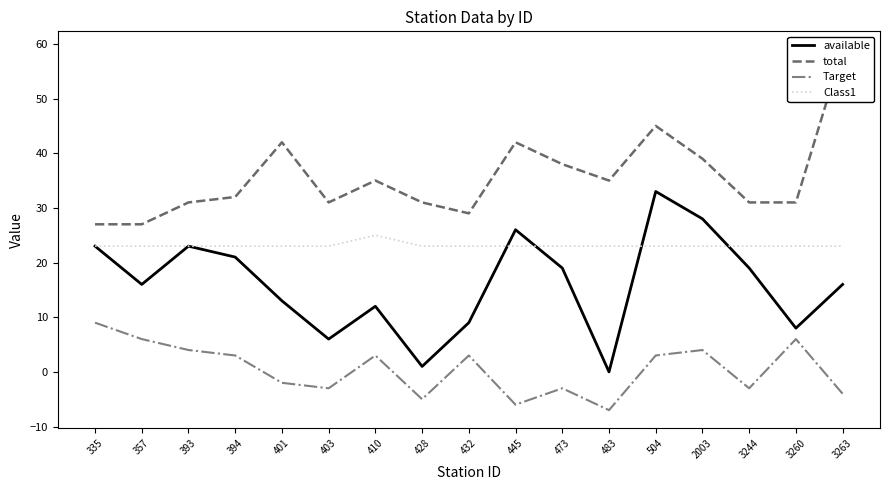

At which category is the sum across all series the highest?

504